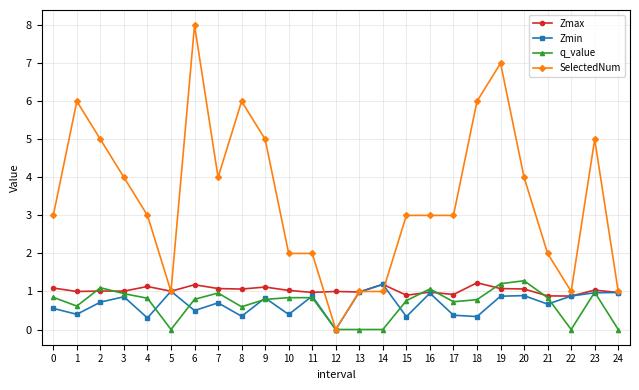

Is it true that q_value equals 1.6 at 2?

False